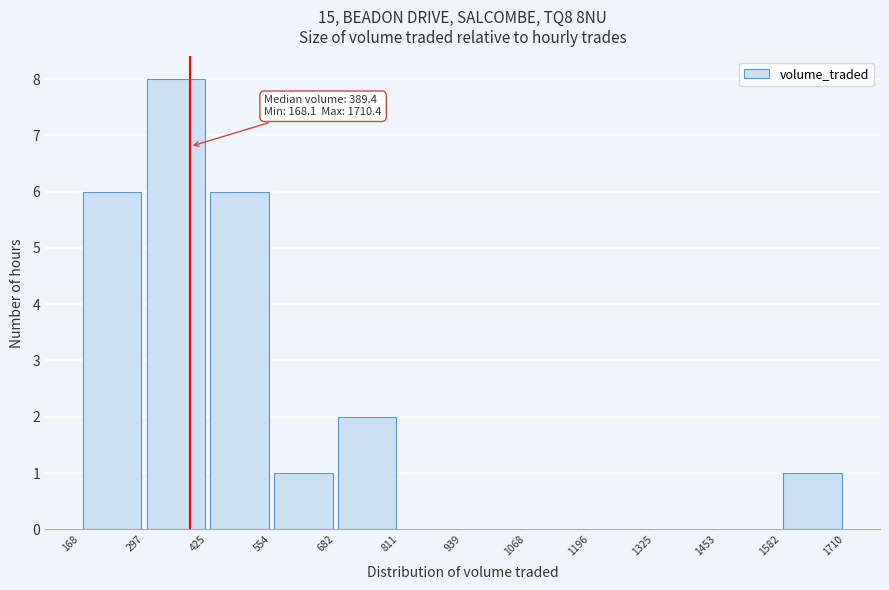

Which range on the x-axis has the tallest bar?

297 to 425